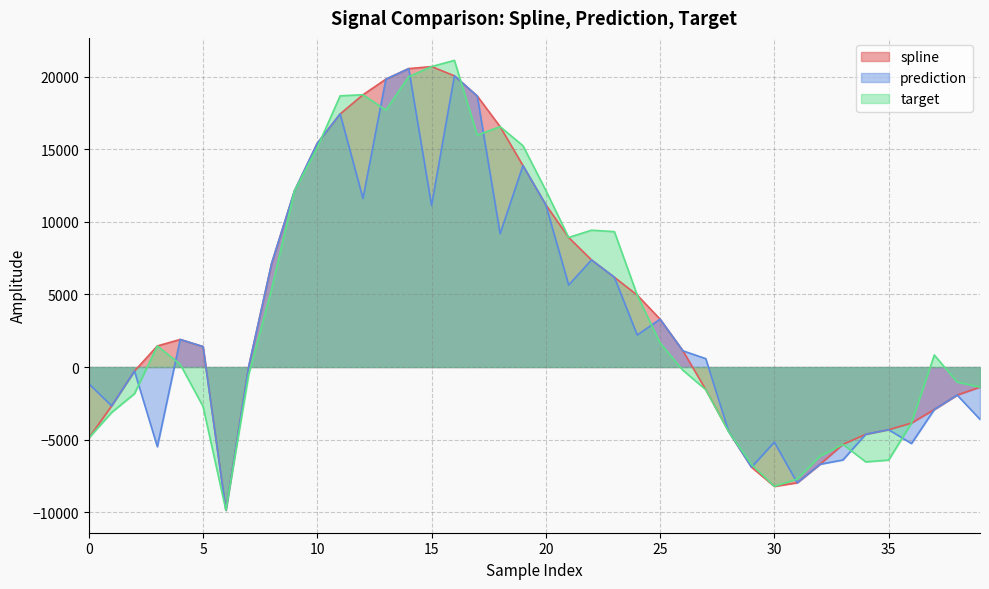

List the labels in order of target value, smallest first.

6, 30, 31, 29, 34, 35, 32, 33, 0, 28, 36, 1, 5, 2, 27, 39, 38, 7, 26, 4, 37, 3, 25, 24, 8, 21, 23, 22, 9, 20, 10, 19, 17, 18, 13, 11, 12, 14, 15, 16